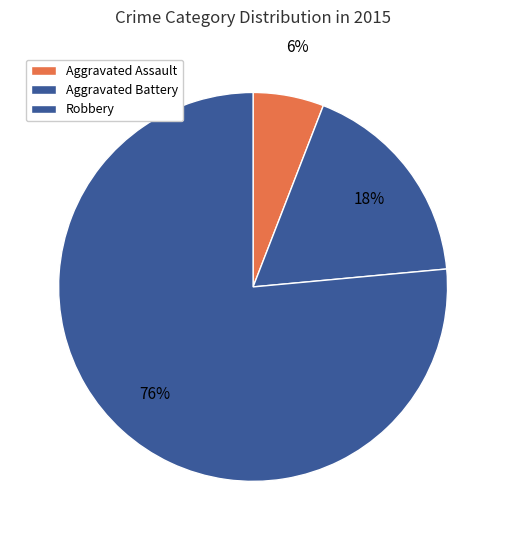

What percentage is the Aggravated Assault slice, to the nearest percent?

6%